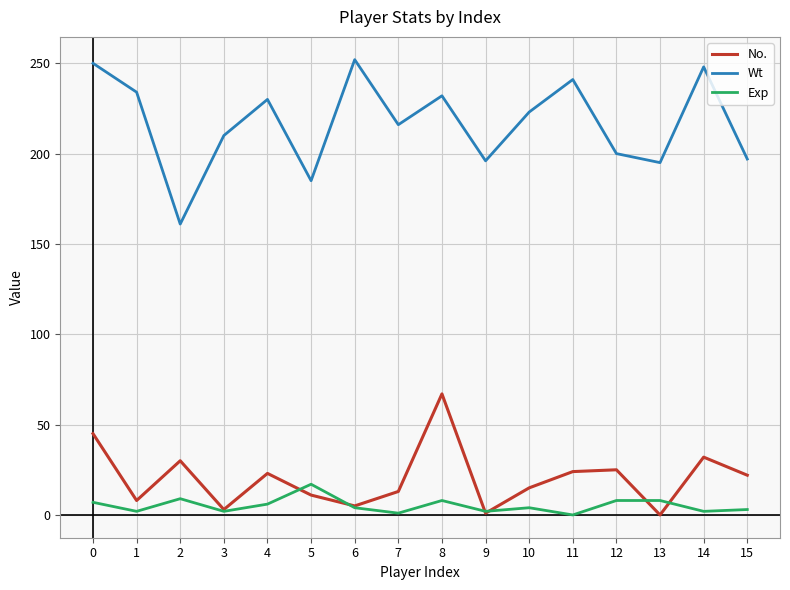

Which series has the largest range (max minus min)?

Wt